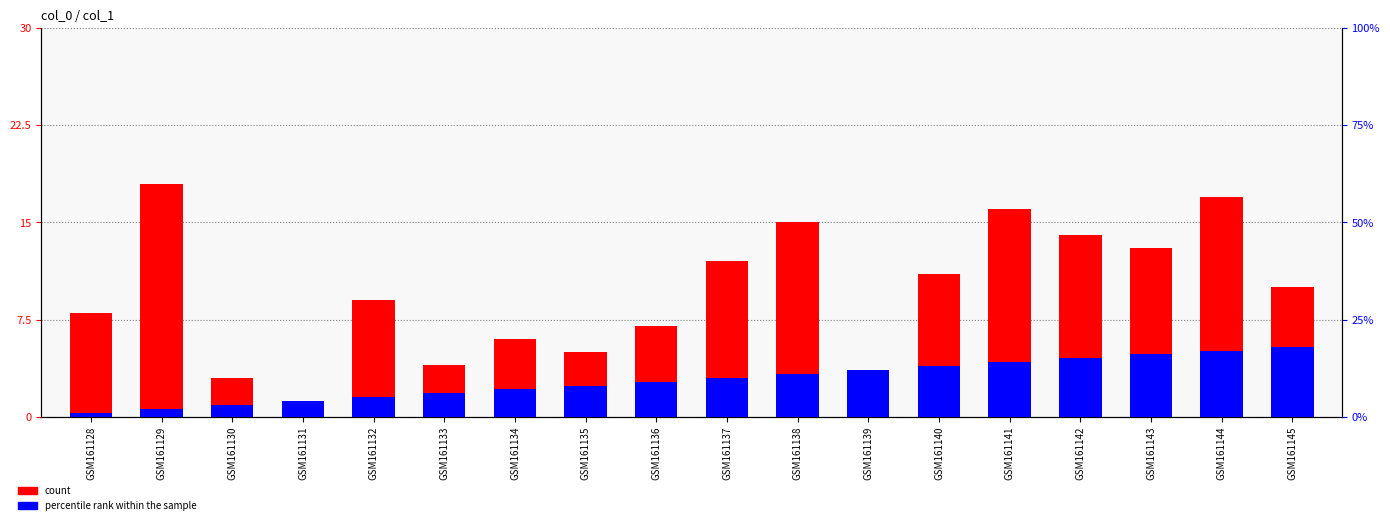

What are all the series names shown in the legend?

count, percentile rank within the sample